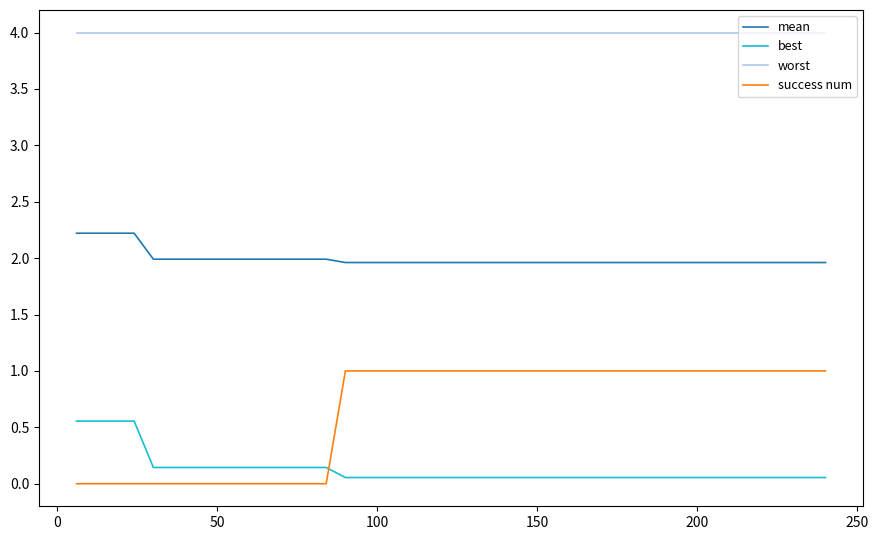

Rank the series by their maximum value, from highest to lowest.

worst, mean, success num, best